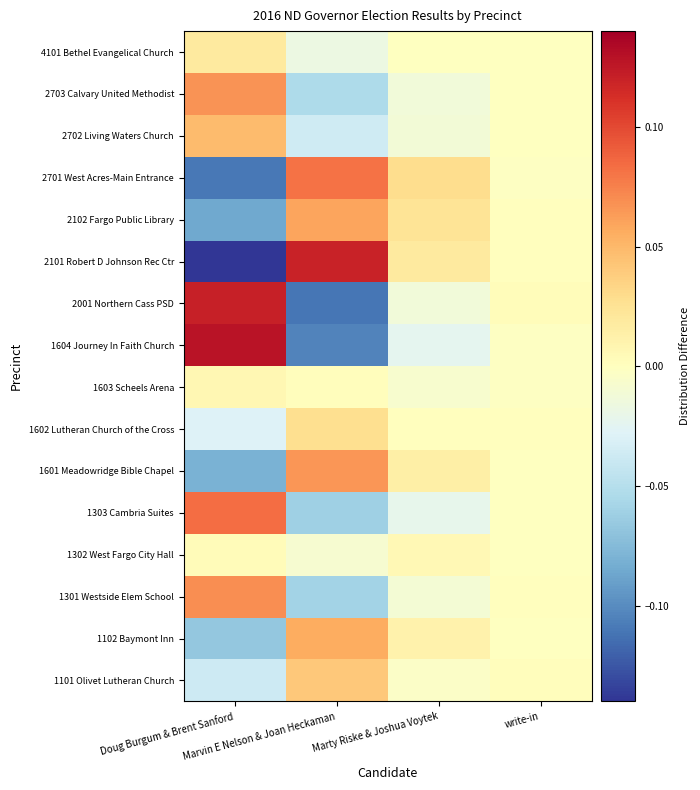

Between Doug Burgum & Brent Sanford and Marty Riske & Joshua Voytek, which is larger?

Marty Riske & Joshua Voytek